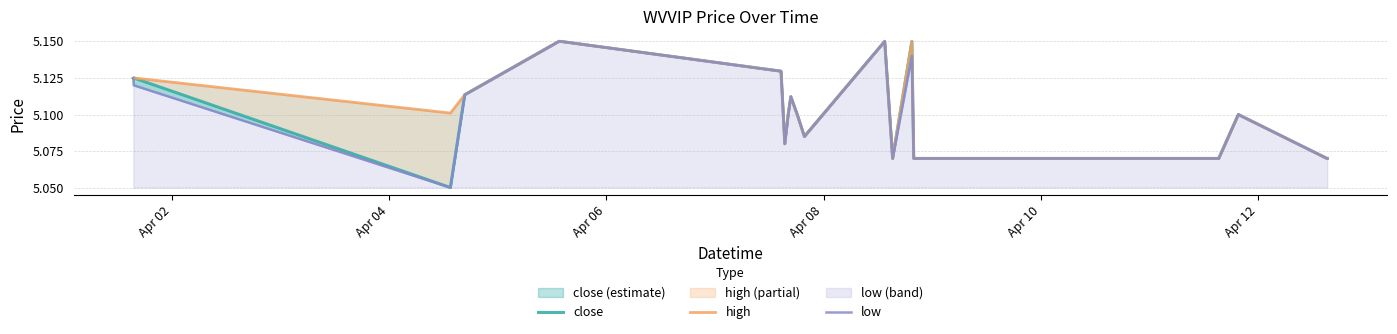

How many distinct data groups are displayed?

3